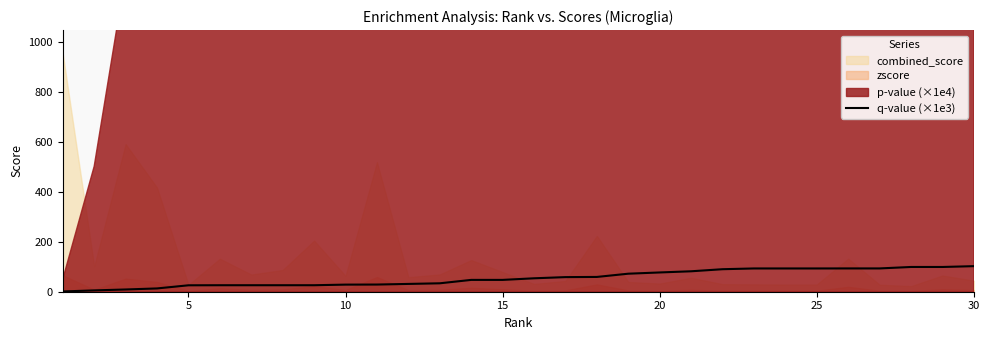

Reading left to right, list all the values displayed in this chart.

1.1	5.3	9.0	13.2	25.7	26.0	26.0	26.0	26.0	28.4	28.7	31.2	33.7	47.3	47.3	53.8	58.5	59.2	72.1	77.1	81.8	90.1	93.1	93.1	93.1	93.3	93.3	99.0	99.0	102.3